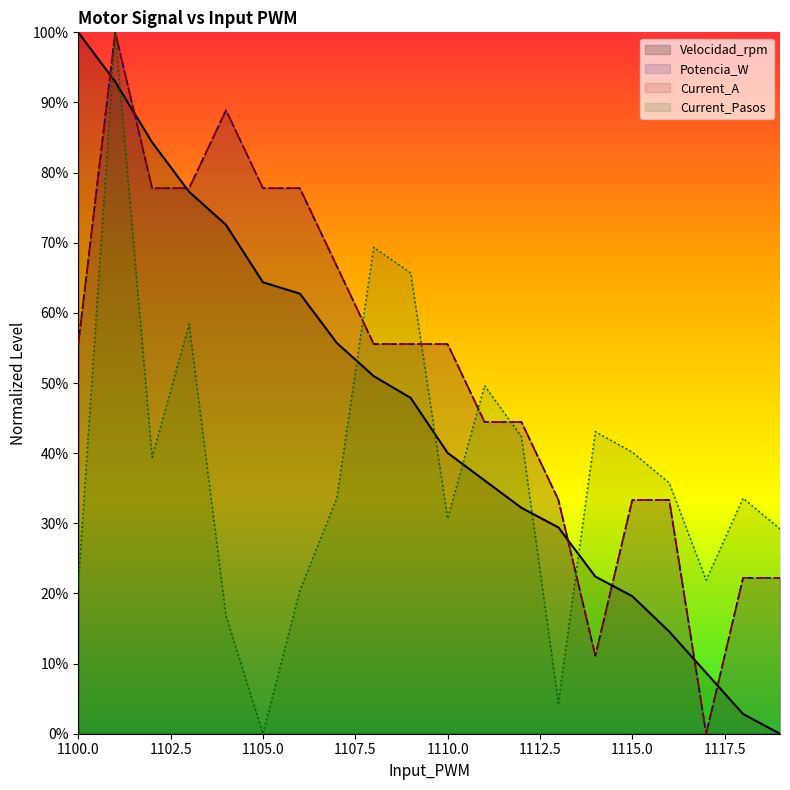

Rank the categories by Potencia_W value from highest to lowest.

1101, 1104, 1102, 1103, 1105, 1106, 1107, 1100, 1108, 1109, 1110, 1111, 1112, 1113, 1115, 1116, 1118, 1119, 1114, 1117